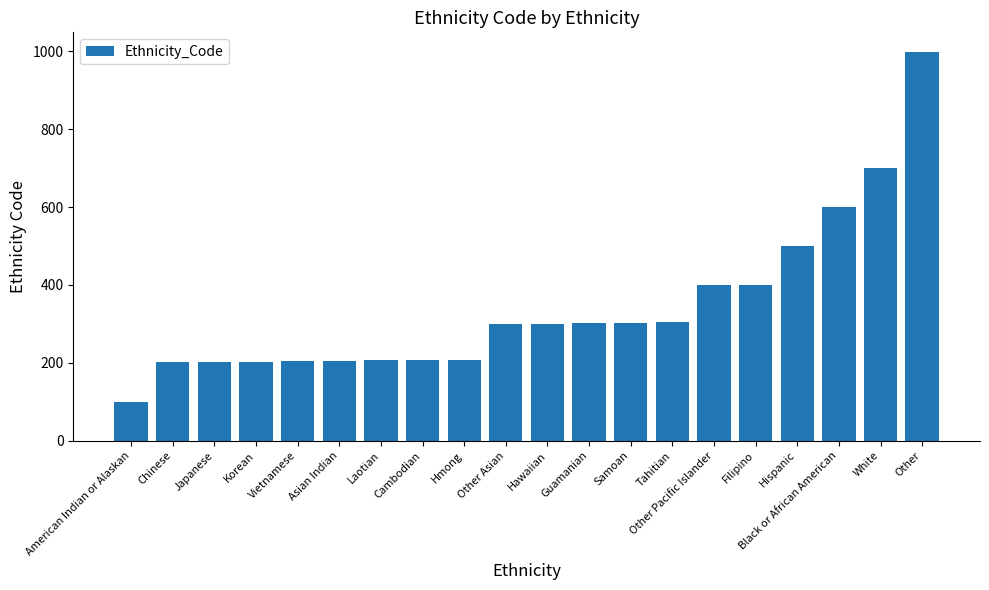

Approximately how many times larger is the value at Vietnamese compared to Filipino?

0.5